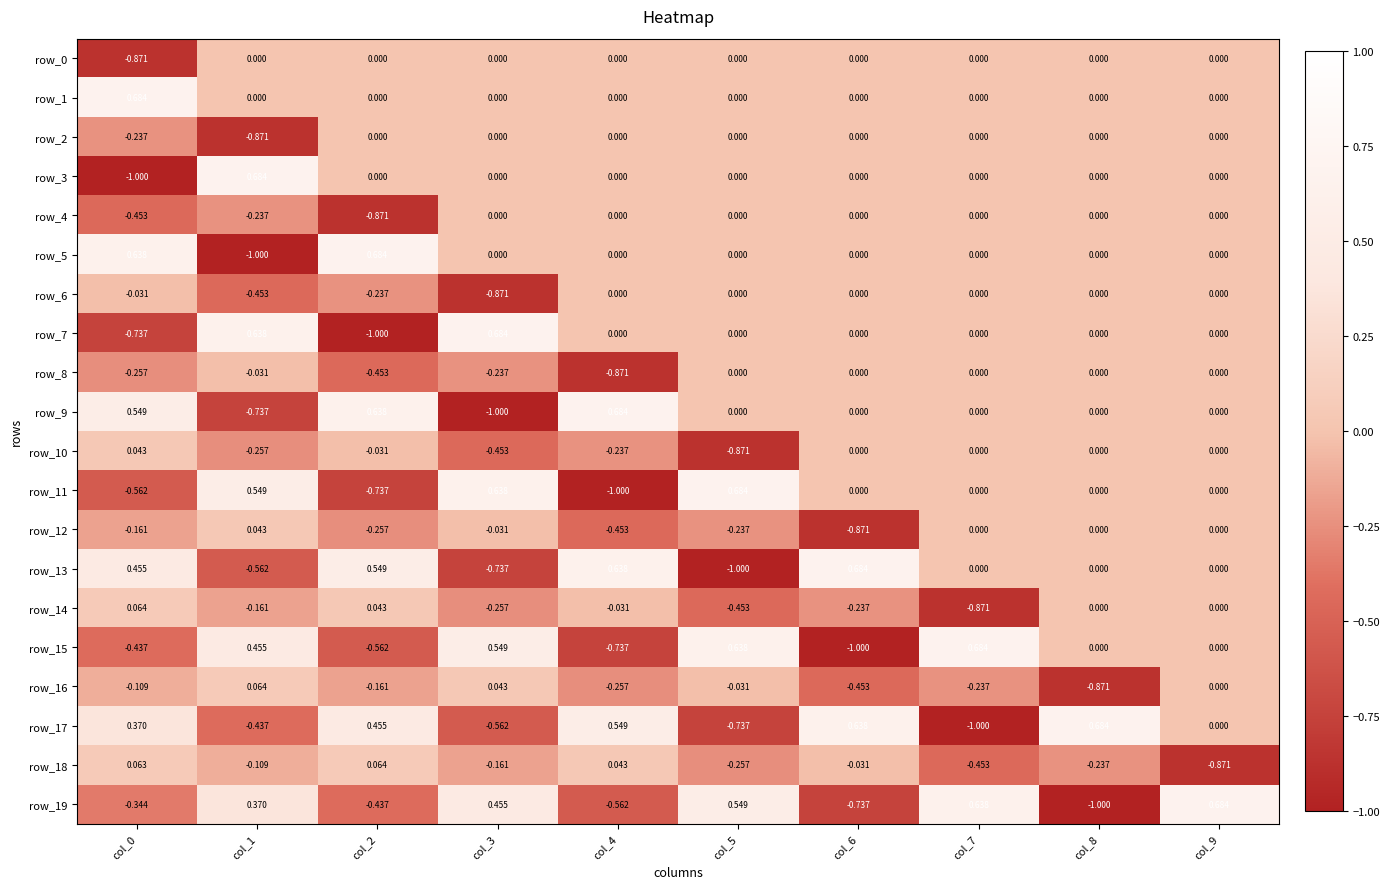

How many values in row_18 are above zero?

3